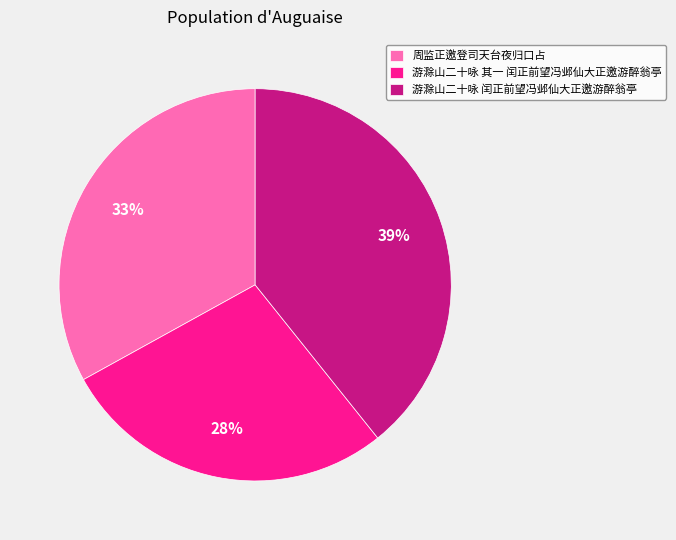

What is the ratio of the value at 游滁山二十咏 闰正前望冯邺仙大正邀游醉翁亭 to the value at 游滁山二十咏 其一 闰正前望冯邺仙大正邀游醉翁亭?

1.4